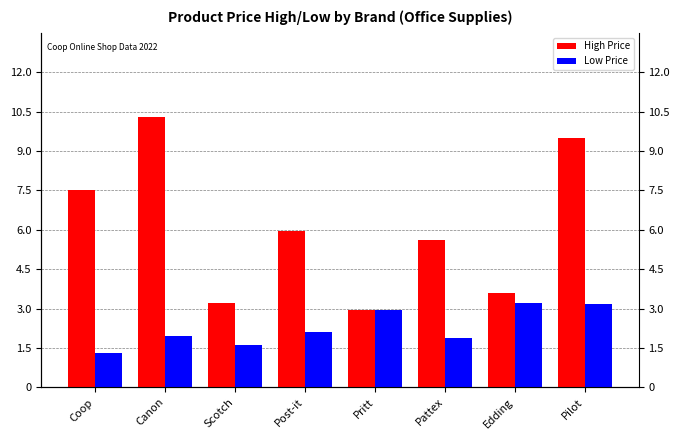

Reading left to right, transcribe all the data shown in this chart.

High Price: Coop=7.5	Canon=10.3	Scotch=3.2	Post-it=6.0	Pritt=3.0	Pattex=5.6	Edding=3.6	Pilot=9.5
Low Price: Coop=1.3	Canon=1.9	Scotch=1.6	Post-it=2.1	Pritt=3.0	Pattex=1.9	Edding=3.2	Pilot=3.2